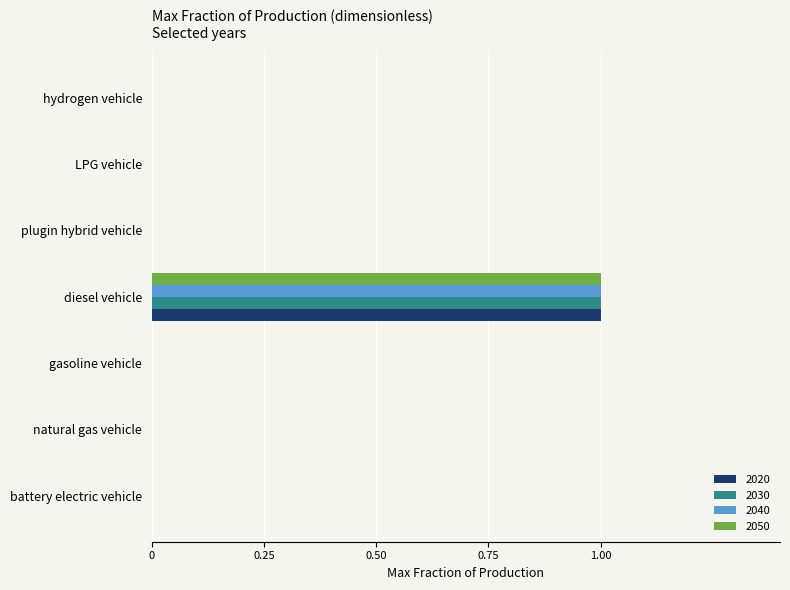

Is it true that 2030 equals -1 at hydrogen vehicle?

False